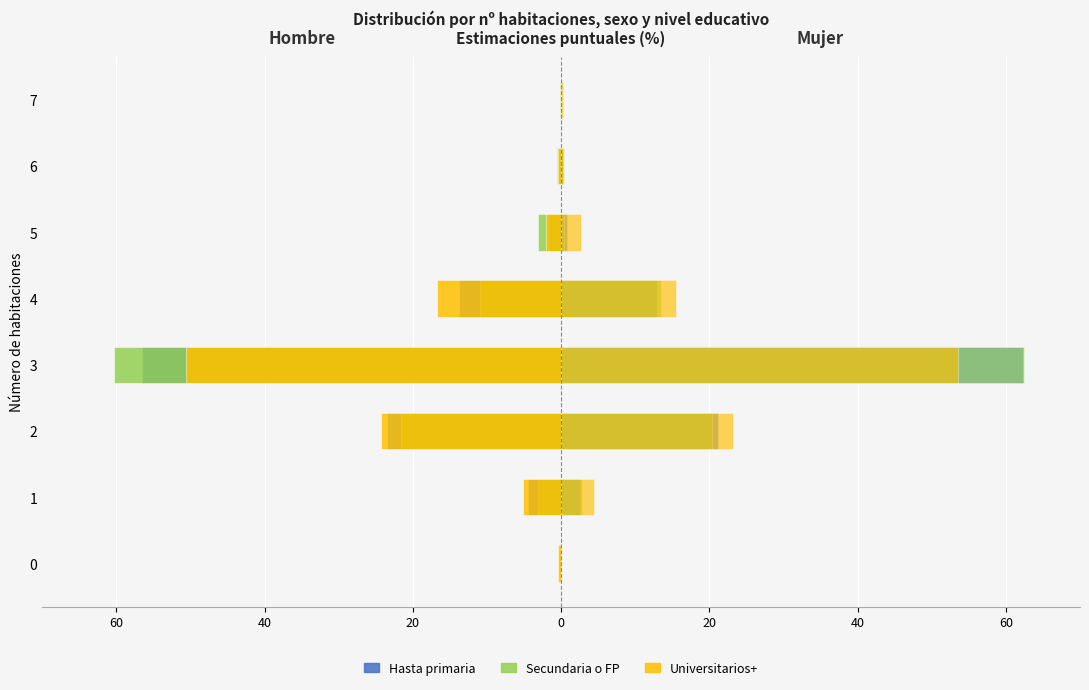

What is the difference between the Secundaria o FP values at 2 and 6?

21.0